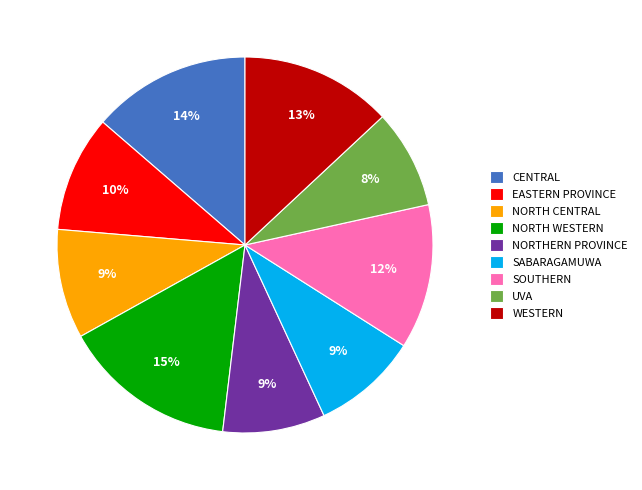

Which slice is the largest?

NORTH WESTERN